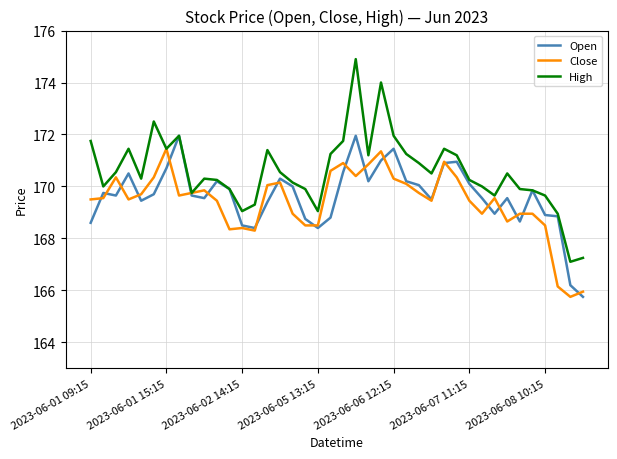

What are all the series names shown in the legend?

Open, Close, High